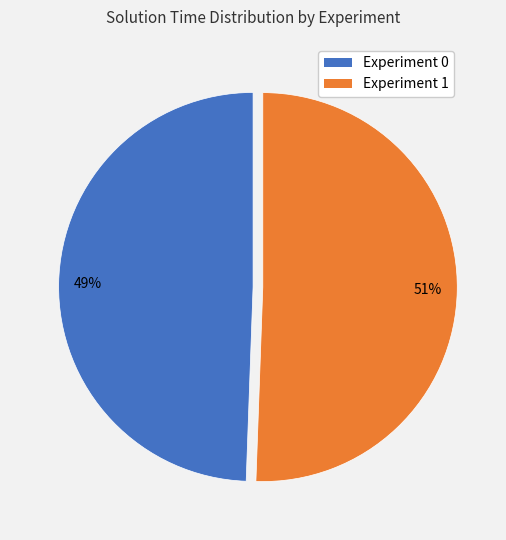

To the nearest percent, what is the combined percentage of Experiment 1 and Experiment 0?

100%